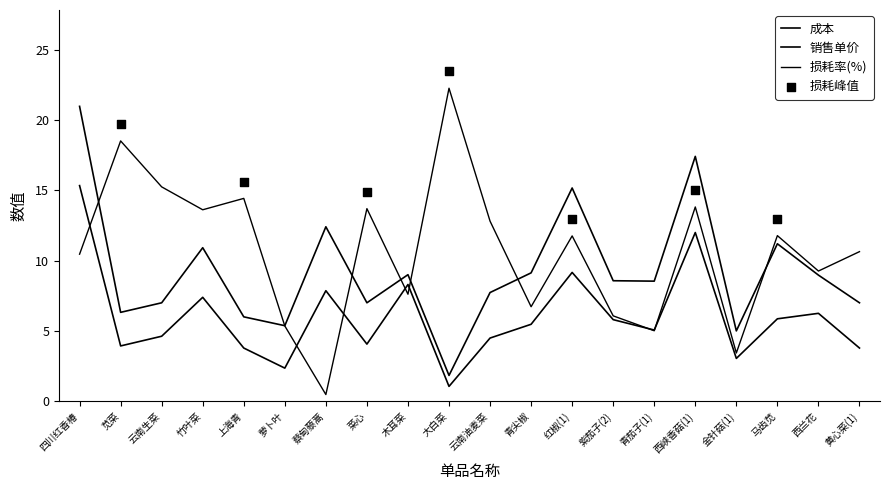

Is the value of 损耗率(%) at 青茄子(1) greater than the value of 成本 at 萝卜叶?

Yes